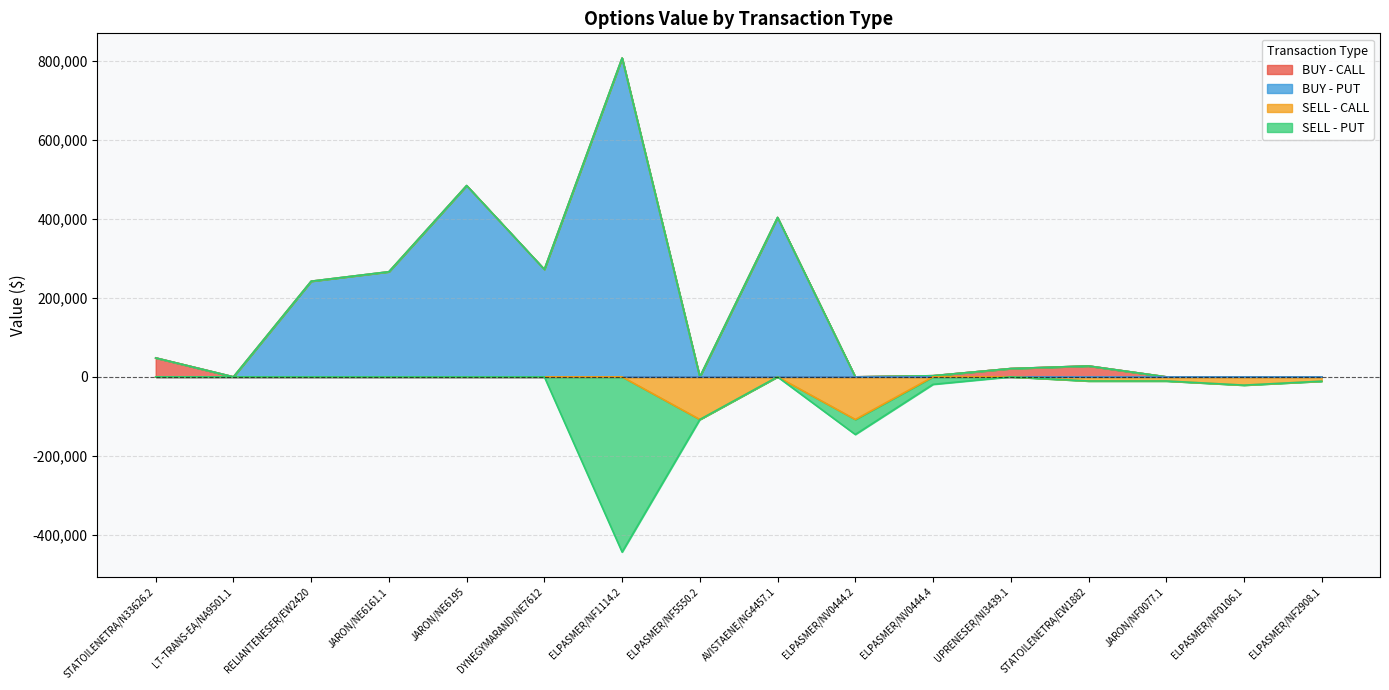

The value of SELL - CALL at ELPASMER/NF0106.1 is -21000.0. True or false?

True